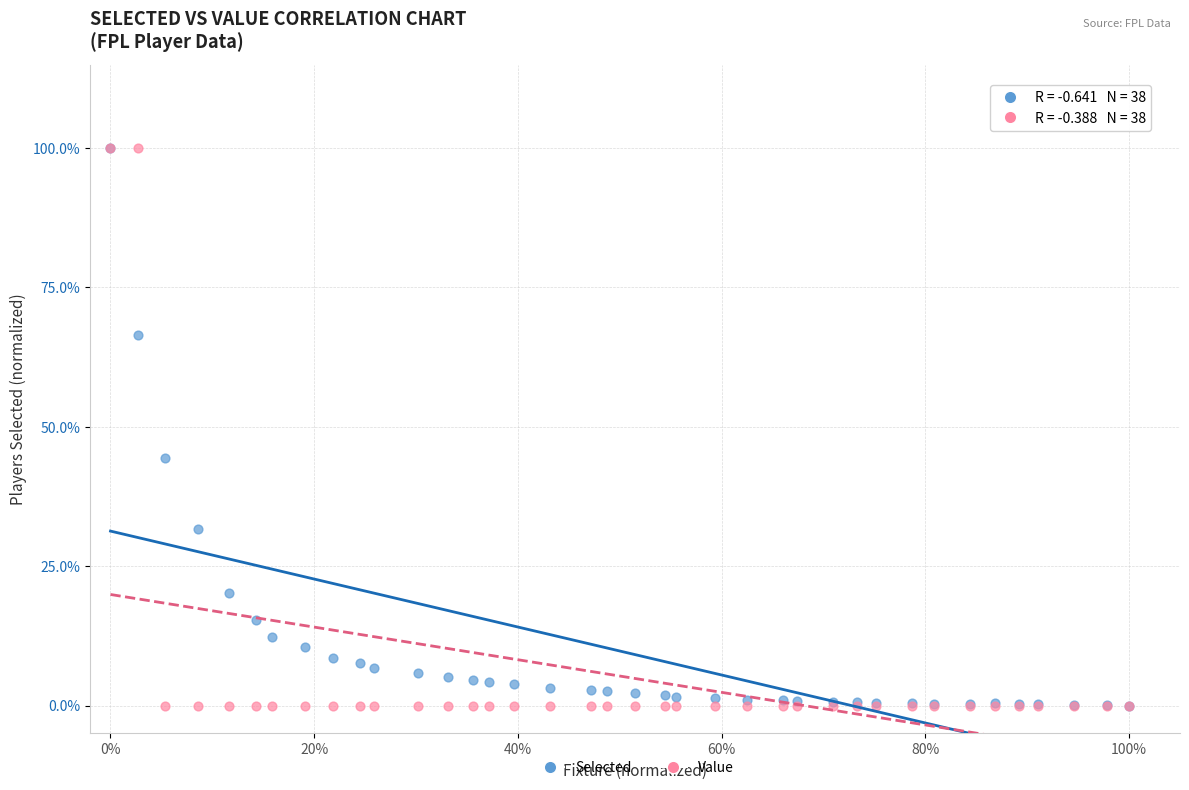

What are all the series names shown in the legend?

Selected, Value